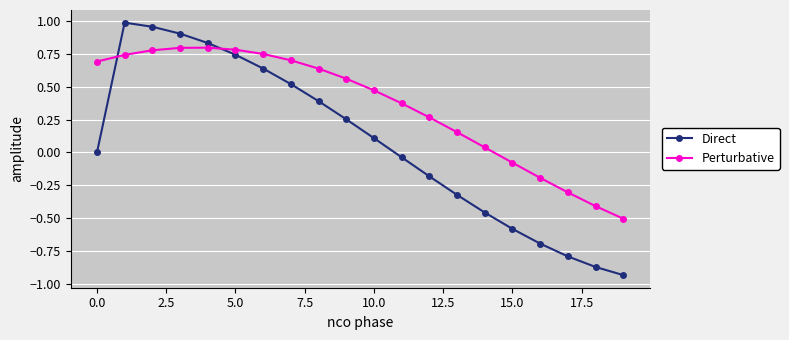

What is the difference between the second highest and minimum values in the Perturbative series?

1.3